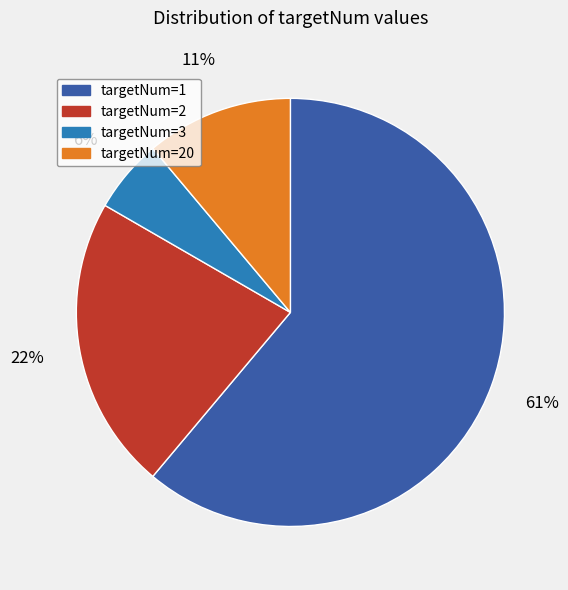

To the nearest percent, what is the average slice percentage?

25%